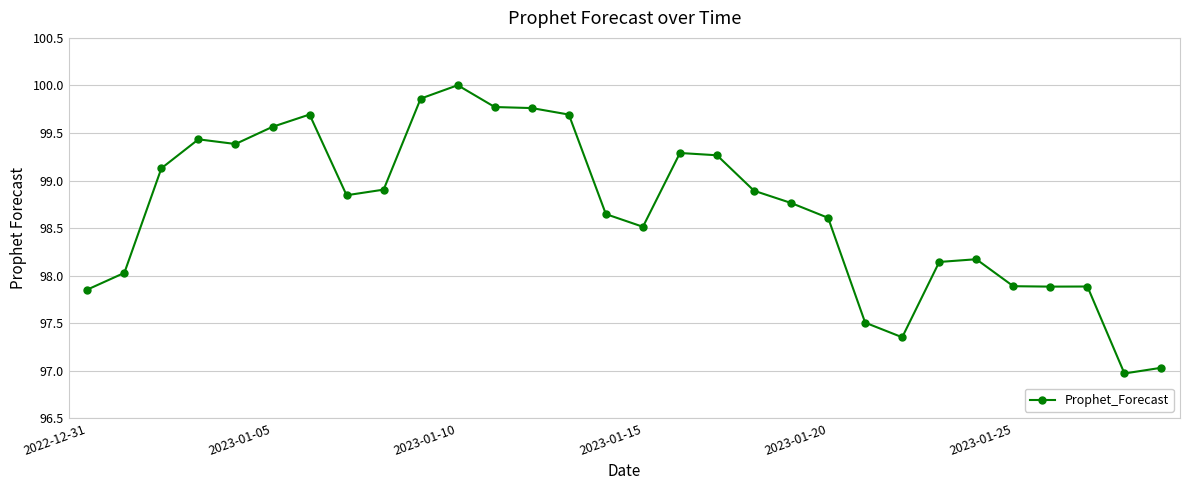

What is the sum of all values?

2960.7